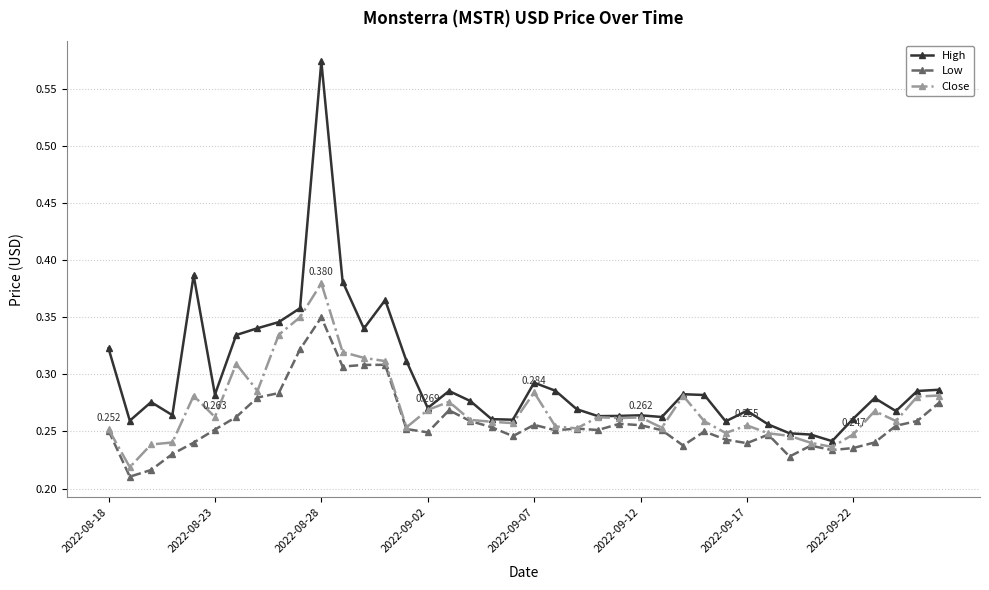

List the series in order of their peak value, highest first.

High, Close, Low